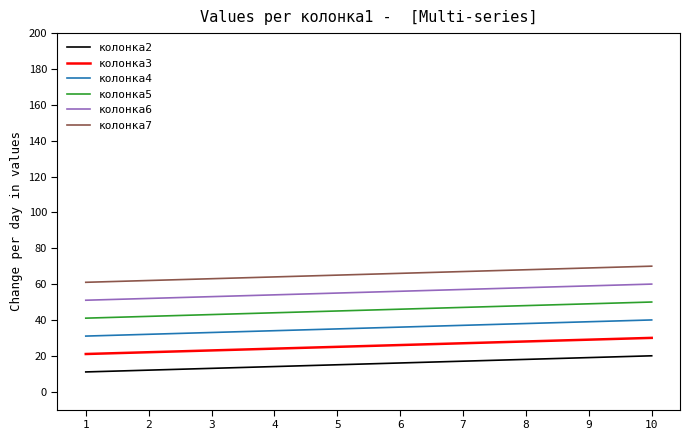

What is the difference between the highest and lowest values at 2?

50